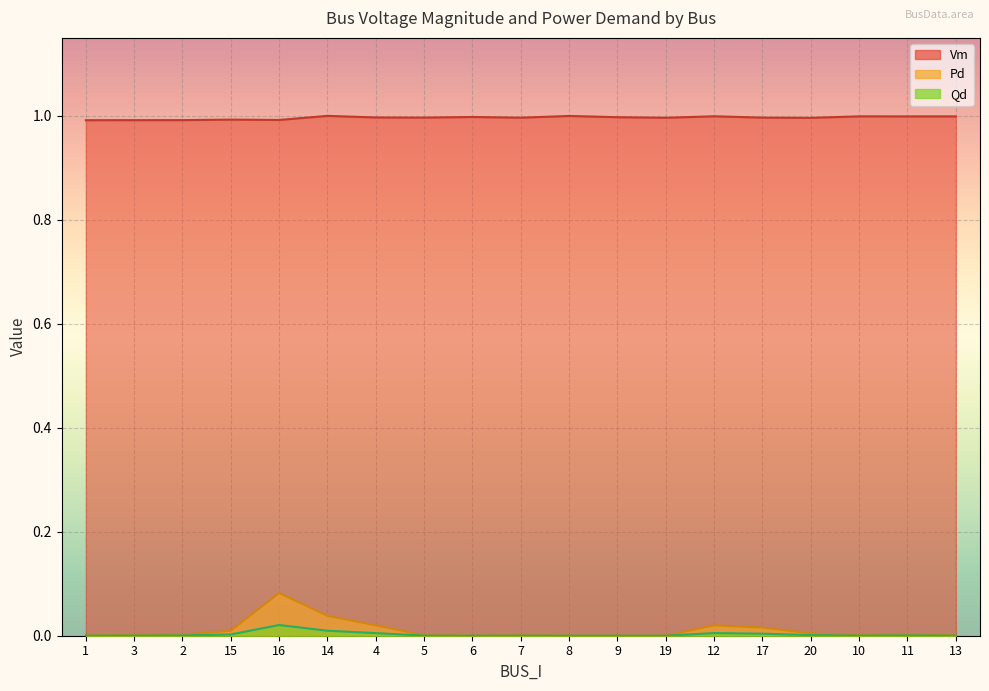

Which series has the largest range (max minus min)?

Pd